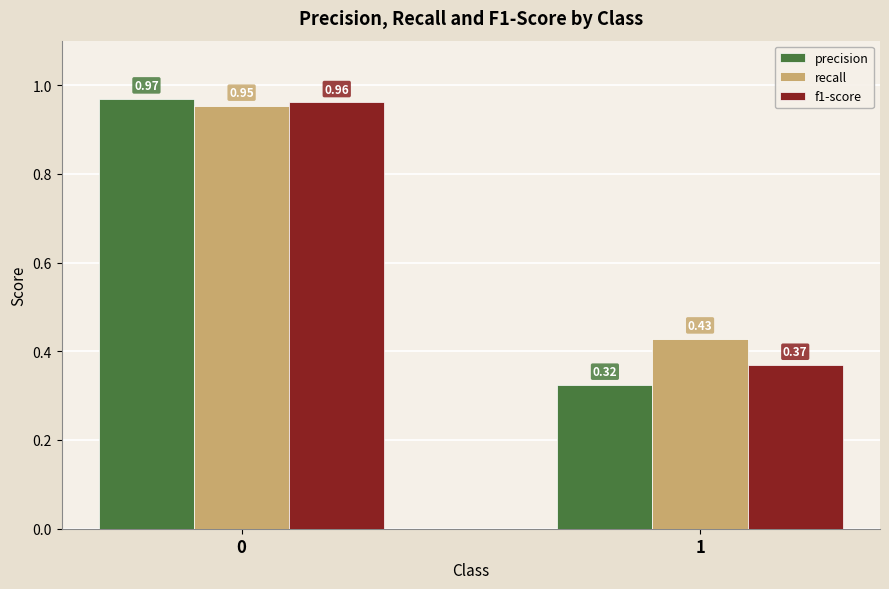

Rank the series at 1 from lowest to highest value.

precision, f1-score, recall